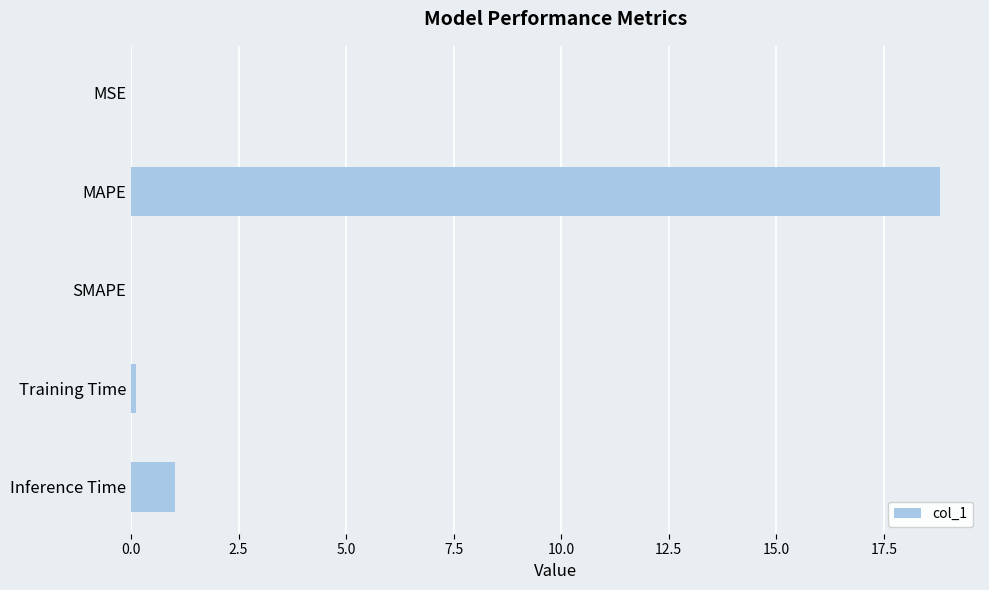

What is the maximum value shown in the chart?

18.8